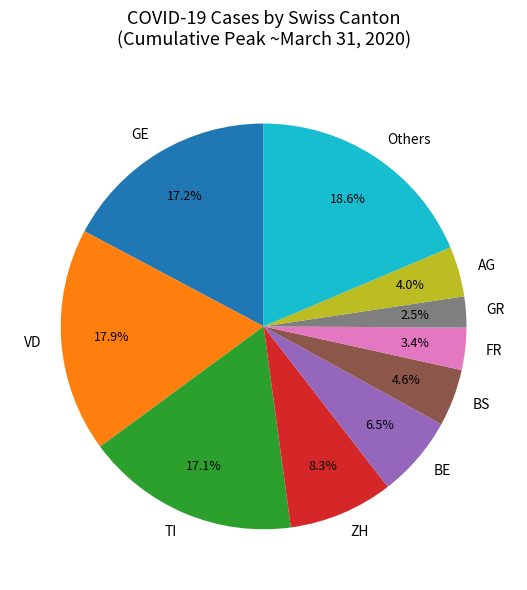

To the nearest percent, what percentage of the pie is ZH?

8%